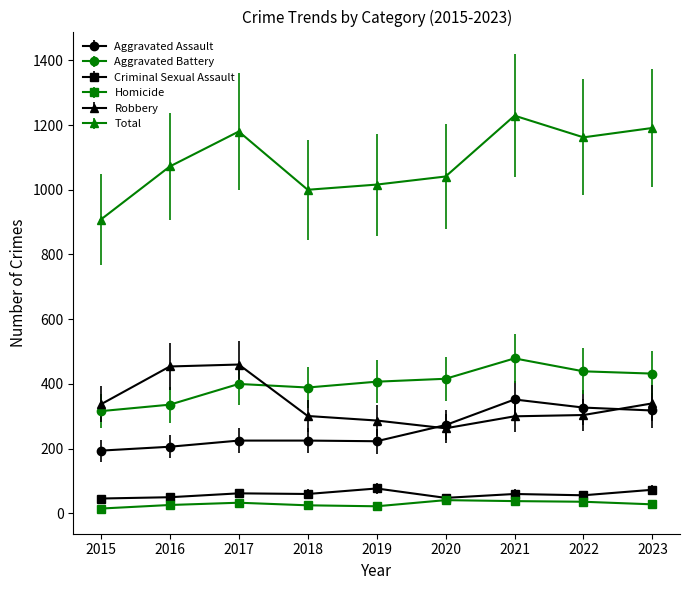

Is the value of Aggravated Assault at 2020 greater than the value of Robbery at 2016?

No